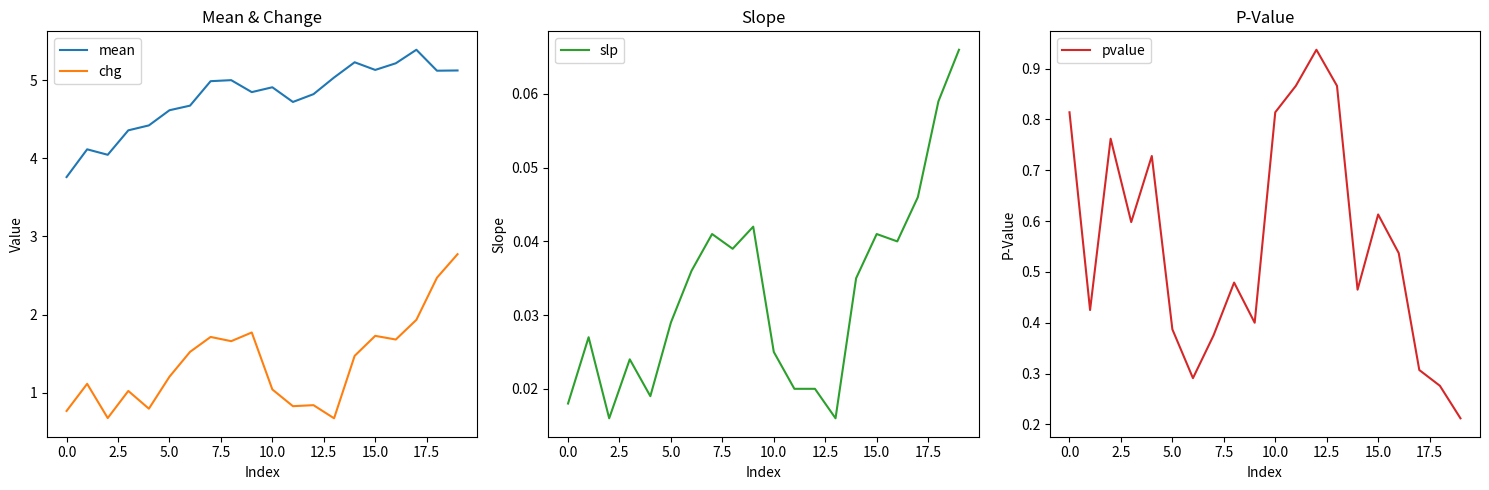

True or false: chg and slp cross at least once.

False